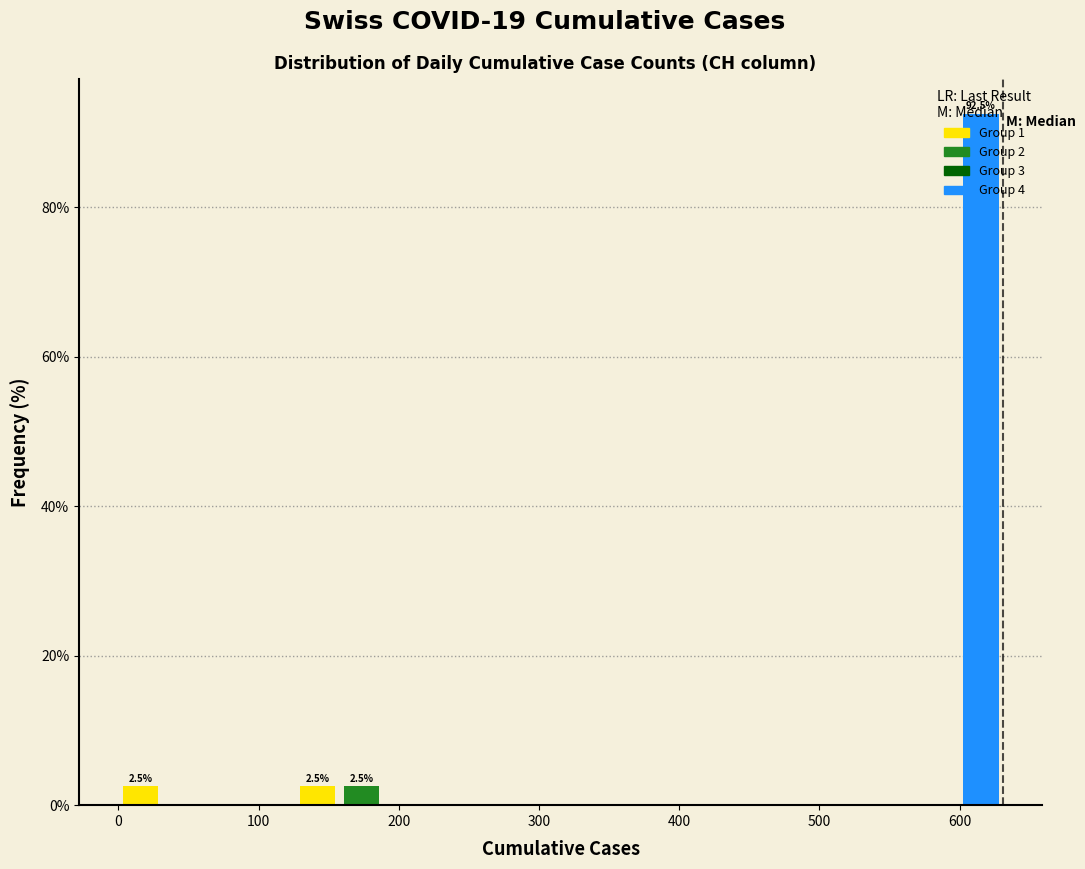

Around what value on the x-axis is the tallest bar? Give the approximate position of its centre, as read against the axis.

620